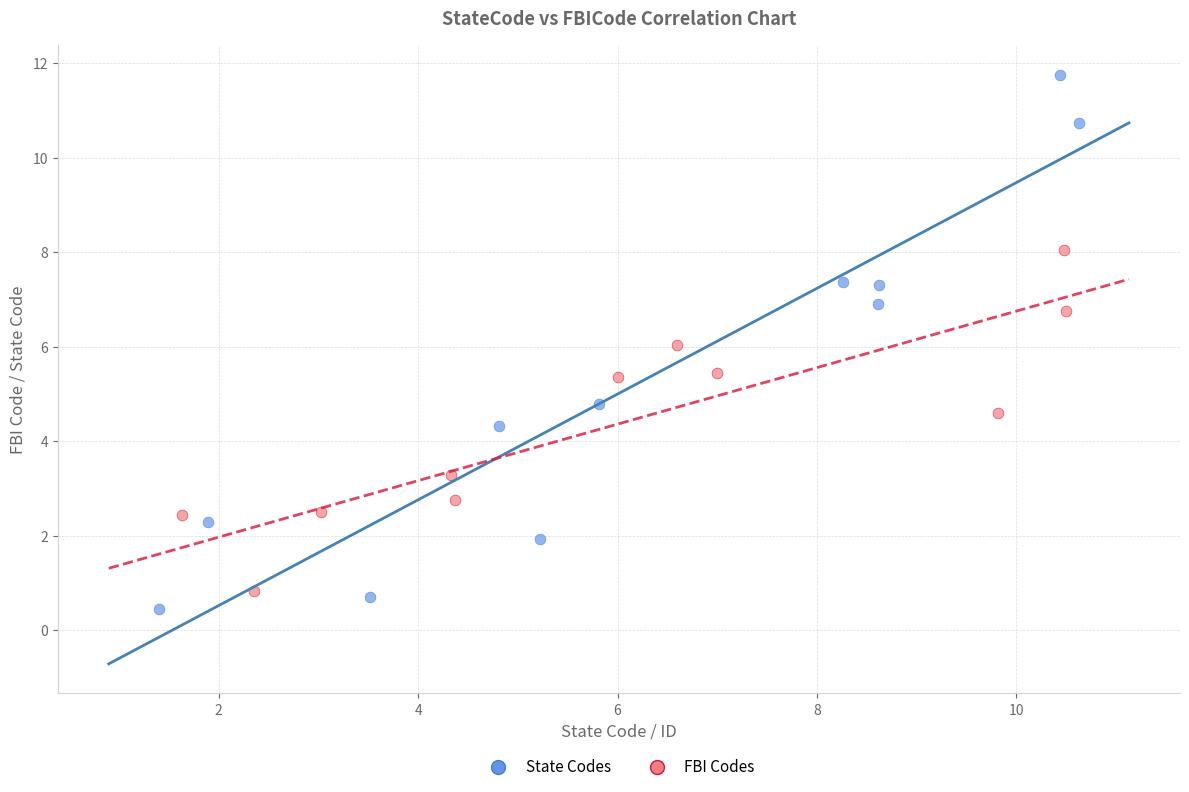

Which series has the largest Y range (max minus min)?

State Codes